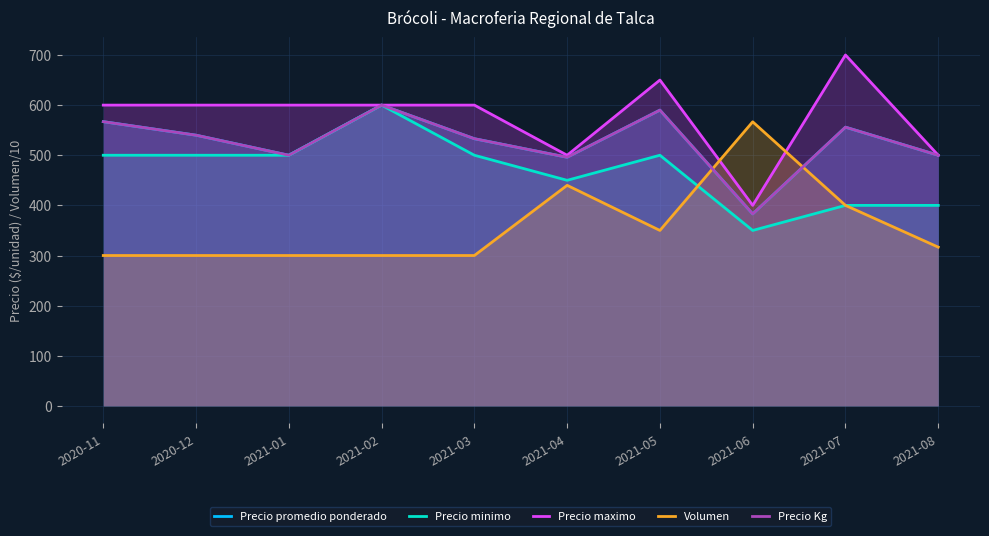

What are all the series names shown in the legend?

Precio promedio ponderado, Precio minimo, Precio maximo, Volumen, Precio Kg